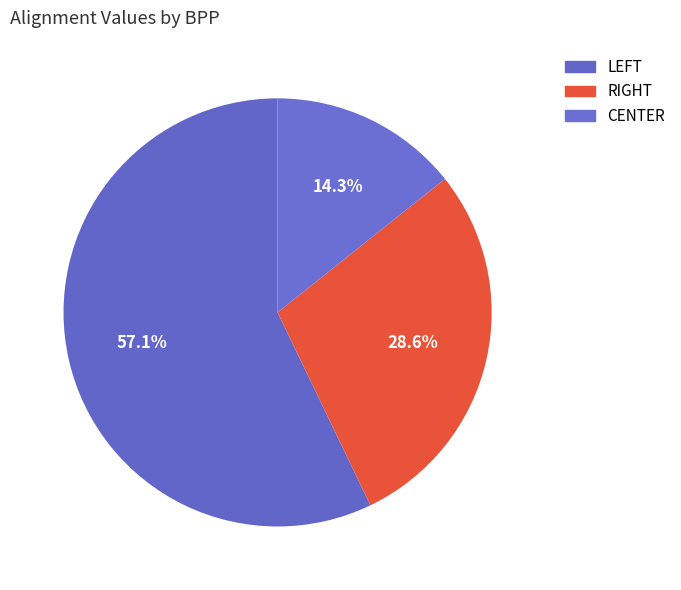

Count the number of slices in the pie.

3